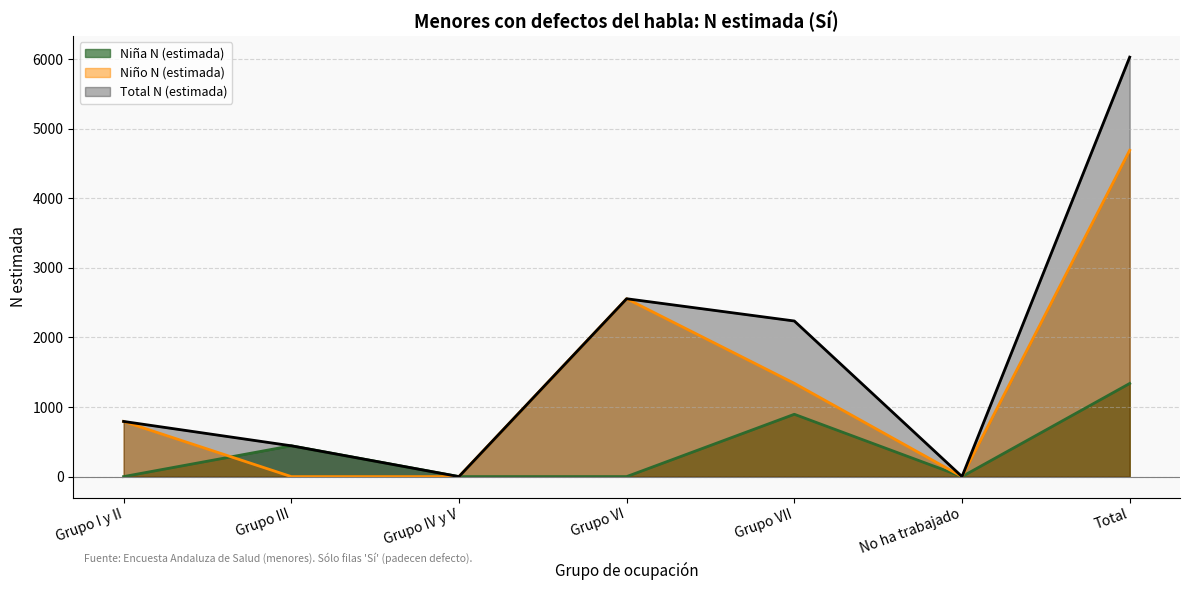

What is the average value of the Total N (estimada) series?

1723